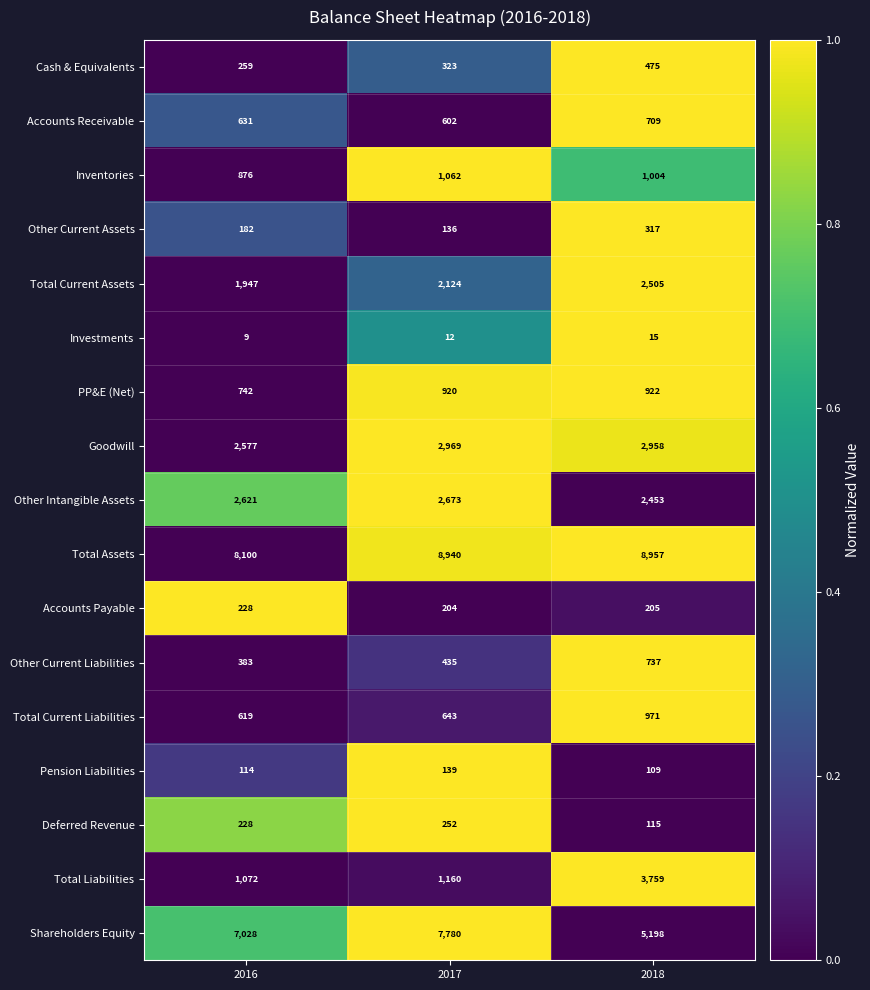

What is the average value of the Other Current Assets series?

212